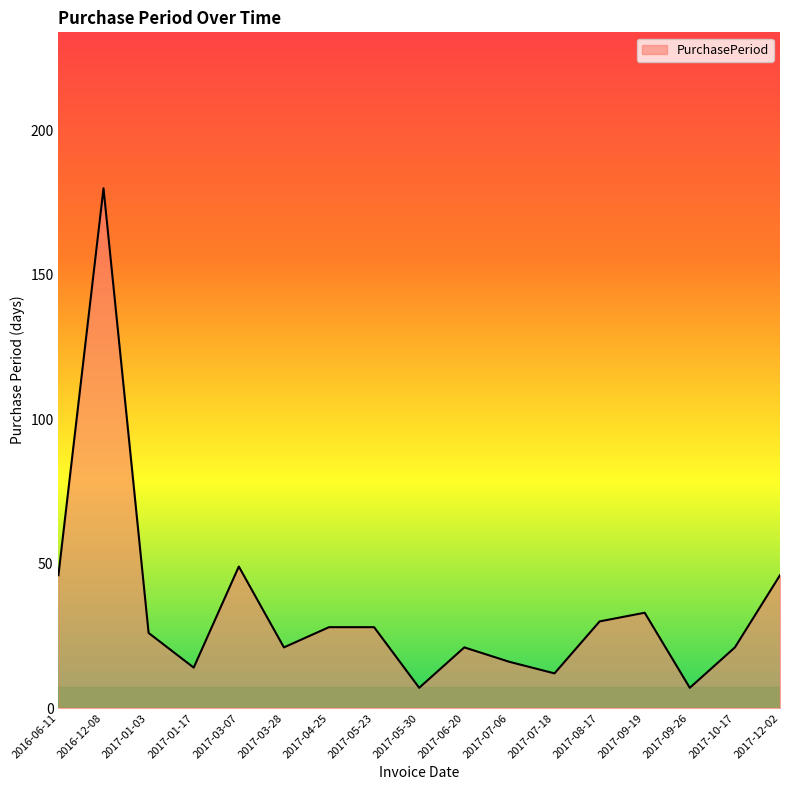

What is the ratio of the value at 2016-12-08 to the value at 2017-08-17?

6.0